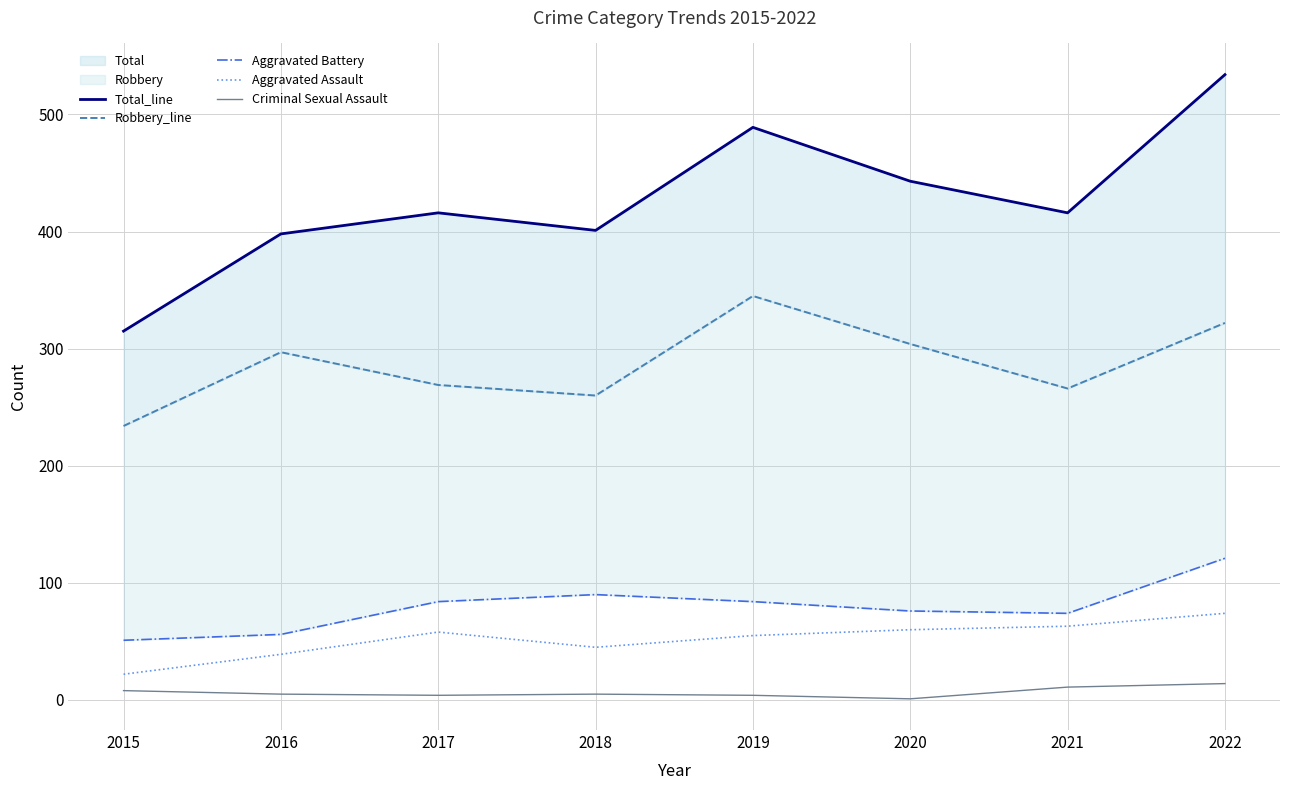

What is the value of the Robbery_line point at the 1st from the left?

234